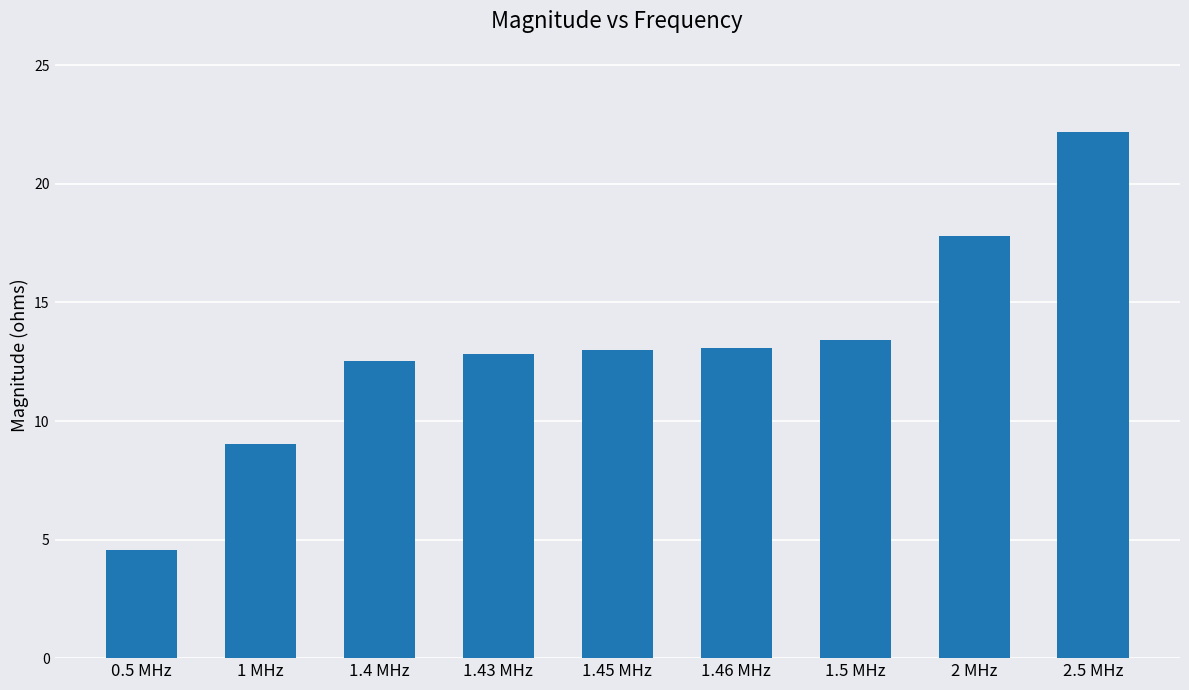

What is the smallest value displayed?

4.6